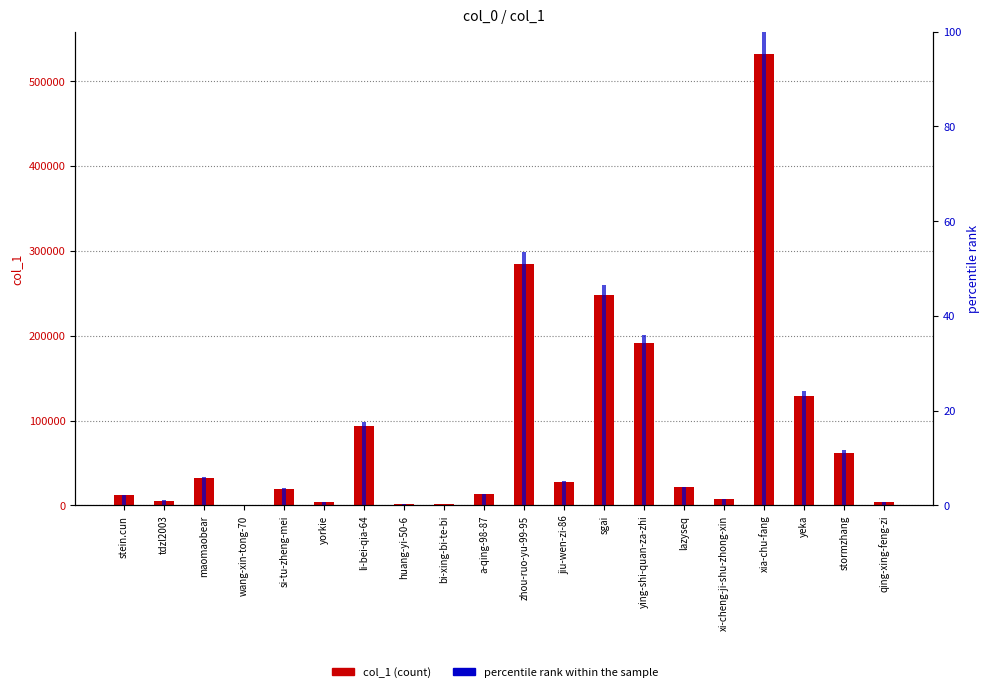

At which label does col_1 reach its minimum?

wang-xin-tong-70